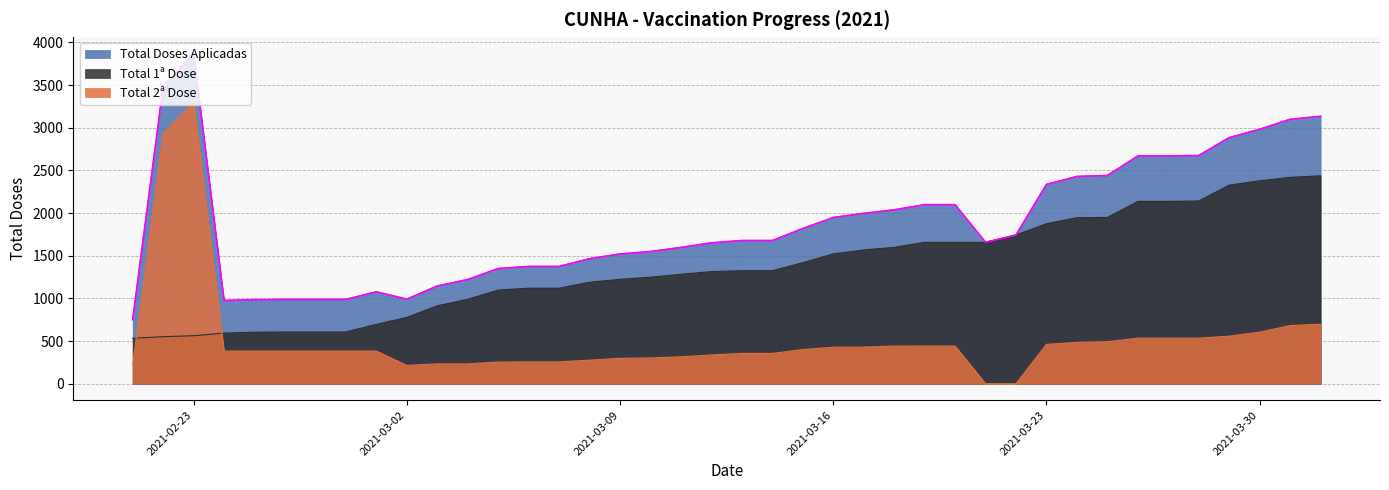

Reading left to right, extract all data points from this chart.

Total Doses Aplicadas: 2021-02-21=750	2021-02-22=3482	2021-02-23=3869	2021-02-24=975	2021-02-25=985	2021-02-26=988	2021-02-27=988	2021-02-28=988	2021-03-01=1077	2021-03-02=991	2021-03-03=1145	2021-03-04=1221	2021-03-05=1350	2021-03-06=1374	2021-03-07=1374	2021-03-08=1465	2021-03-09=1520	2021-03-10=1549	2021-03-11=1597	2021-03-12=1651	2021-03-13=1678	2021-03-14=1678	2021-03-15=1818	2021-03-16=1948	2021-03-17=1996	2021-03-18=2038	2021-03-19=2098	2021-03-20=2098	2021-03-21=1657	2021-03-22=1743	2021-03-23=2336	2021-03-24=2429	2021-03-25=2440	2021-03-26=2669	2021-03-27=2669	2021-03-28=2674	2021-03-29=2884	2021-03-30=2982	2021-03-31=3099	2021-04-01=3134
Total 1ª Dose: 2021-02-21=532	2021-02-22=551	2021-02-23=562	2021-02-24=593	2021-02-25=603	2021-02-26=606	2021-02-27=606	2021-02-28=606	2021-03-01=695	2021-03-02=777	2021-03-03=913	2021-03-04=989	2021-03-05=1097	2021-03-06=1119	2021-03-07=1119	2021-03-08=1189	2021-03-09=1223	2021-03-10=1248	2021-03-11=1282	2021-03-12=1314	2021-03-13=1324	2021-03-14=1324	2021-03-15=1418	2021-03-16=1521	2021-03-17=1567	2021-03-18=1598	2021-03-19=1657	2021-03-20=1657	2021-03-21=1657	2021-03-22=1743	2021-03-23=1875	2021-03-24=1945	2021-03-25=1948	2021-03-26=2136	2021-03-27=2136	2021-03-28=2141	2021-03-29=2327	2021-03-30=2378	2021-03-31=2418	2021-04-01=2437
Total 2ª Dose: 2021-02-21=218	2021-02-22=2931	2021-02-23=3307	2021-02-24=382	2021-02-25=382	2021-02-26=382	2021-02-27=382	2021-02-28=382	2021-03-01=382	2021-03-02=214	2021-03-03=232	2021-03-04=232	2021-03-05=253	2021-03-06=255	2021-03-07=255	2021-03-08=276	2021-03-09=297	2021-03-10=301	2021-03-11=315	2021-03-12=337	2021-03-13=354	2021-03-14=354	2021-03-15=400	2021-03-16=427	2021-03-17=429	2021-03-18=440	2021-03-19=441	2021-03-20=441	2021-03-21=0	2021-03-22=0	2021-03-23=461	2021-03-24=484	2021-03-25=492	2021-03-26=533	2021-03-27=533	2021-03-28=533	2021-03-29=557	2021-03-30=604	2021-03-31=681	2021-04-01=697